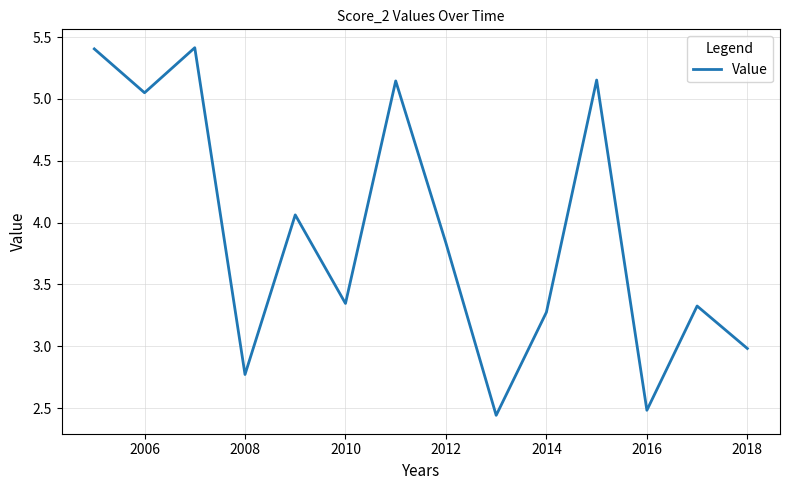

What is the greatest value displayed?

5.4